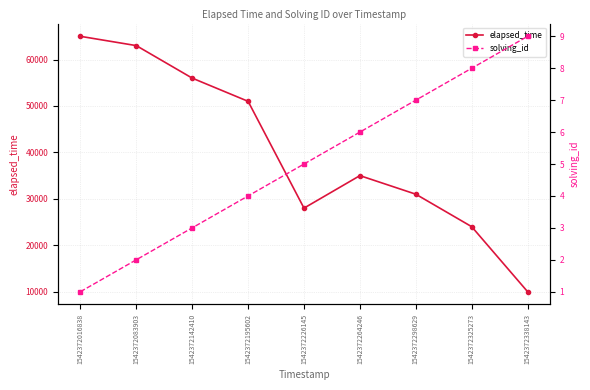

Which has a higher value, 1542372338143 or 1542372142410?

1542372142410